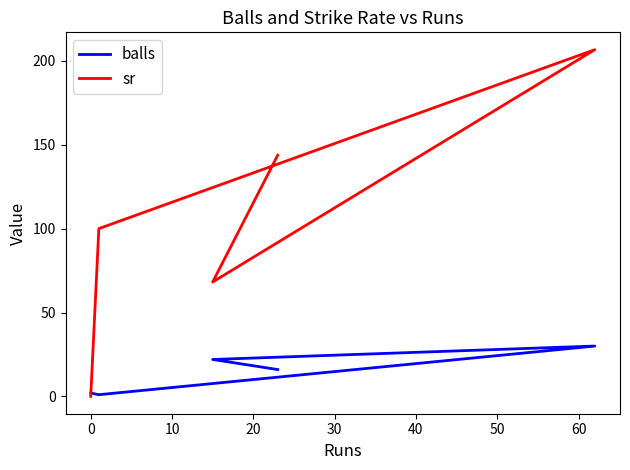

How many interior local valleys does the balls series have?

1